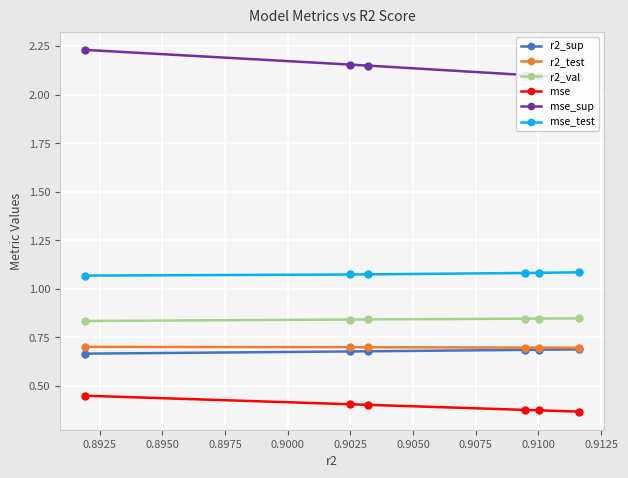

True or false: r2_val and r2_sup intersect in this chart.

False